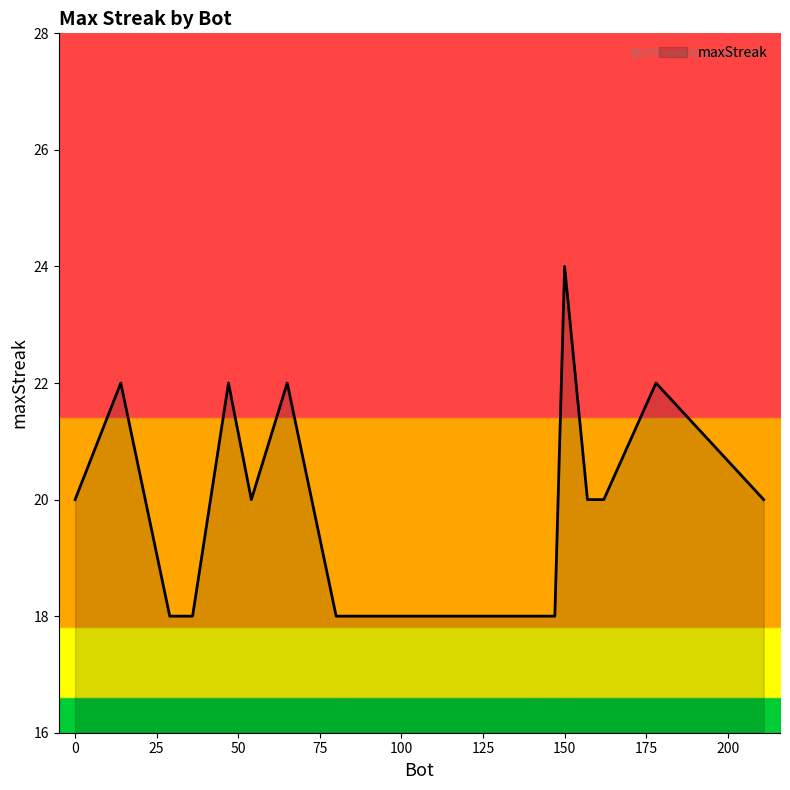

What is the difference between the maximum and minimum values?

6